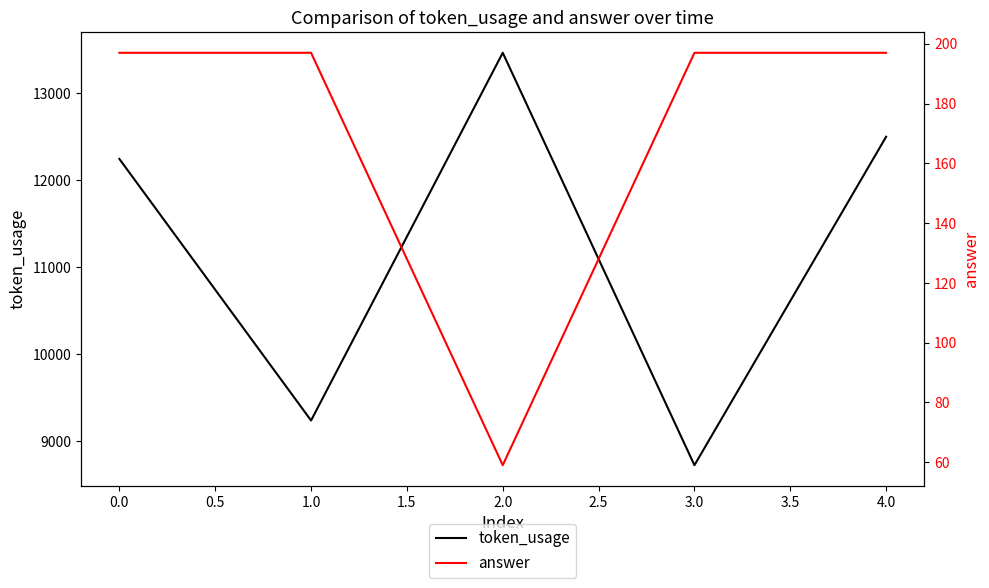

Count the number of categories in the chart.

5